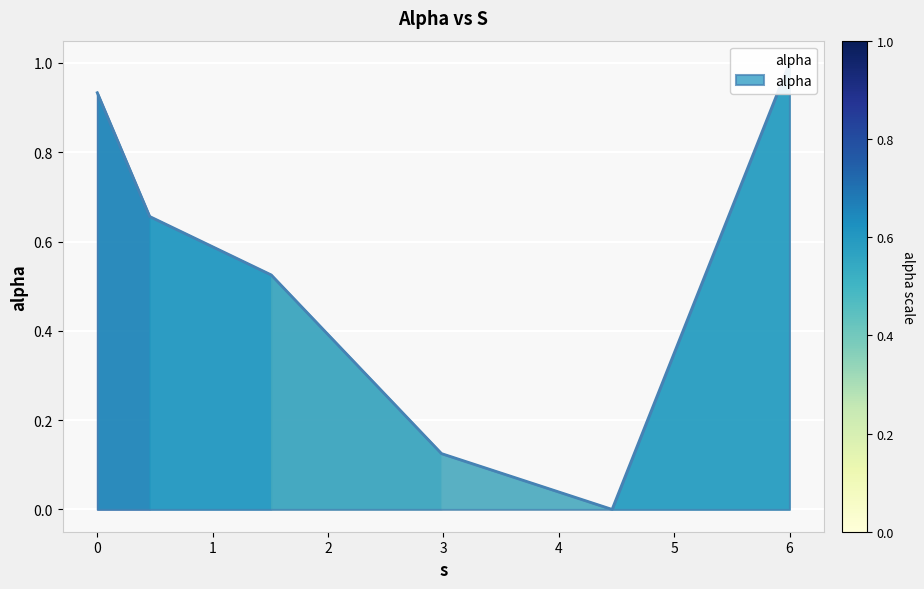

Reading left to right, list all the values displayed in this chart.

0.9	0.7	0.5	0.1	0.0	1.0